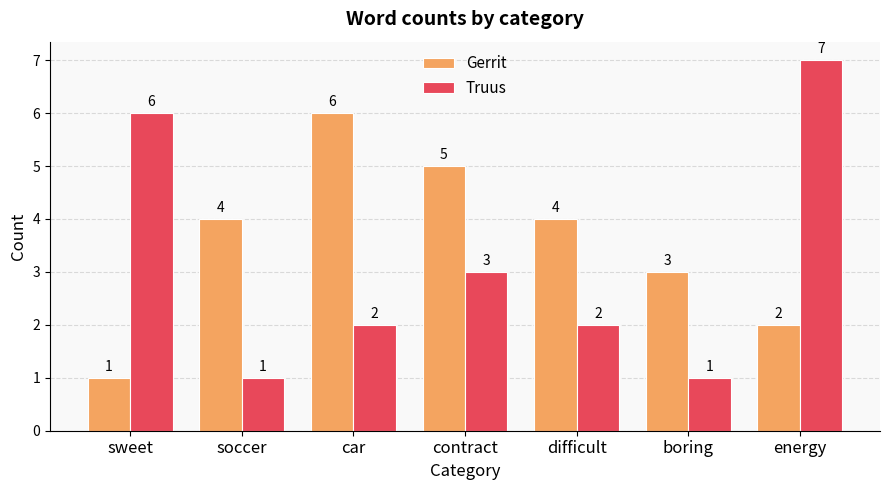

Reading left to right, list all the values displayed in this chart.

Gerrit: 1	4	6	5	4	3	2
Truus: 6	1	2	3	2	1	7